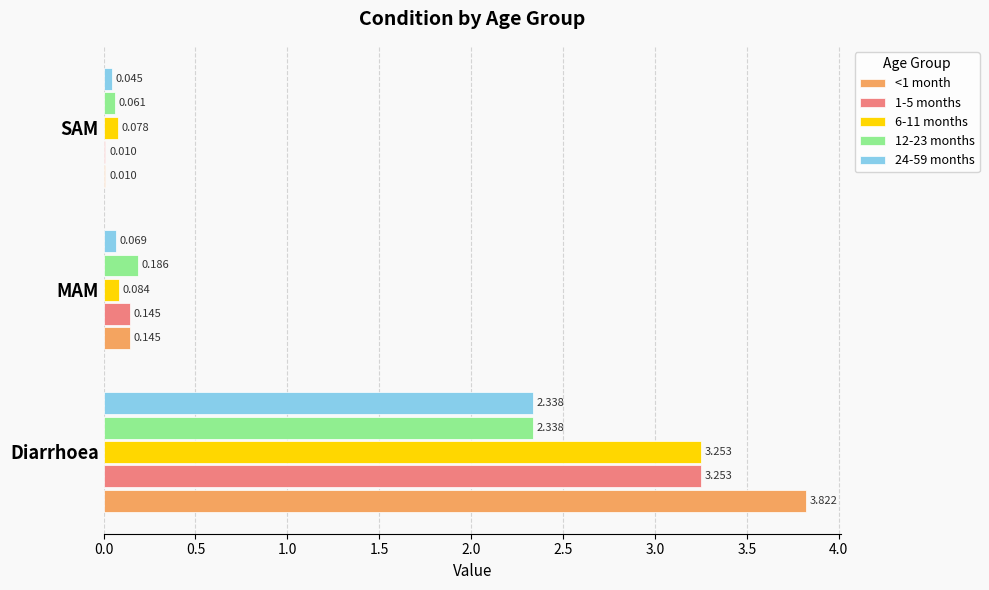

Is the value of <1 month at Diarrhoea greater than the value of 1-5 months at MAM?

Yes